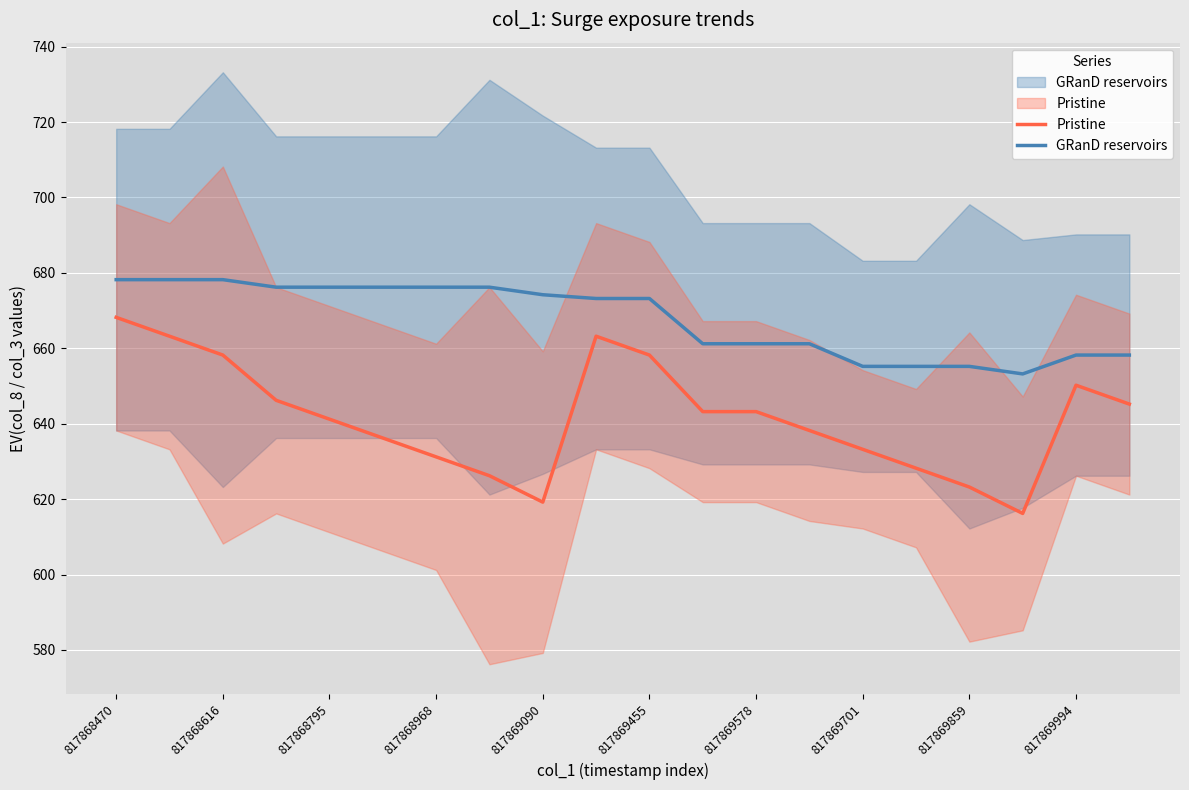

Which category has the lowest value across all series?

17